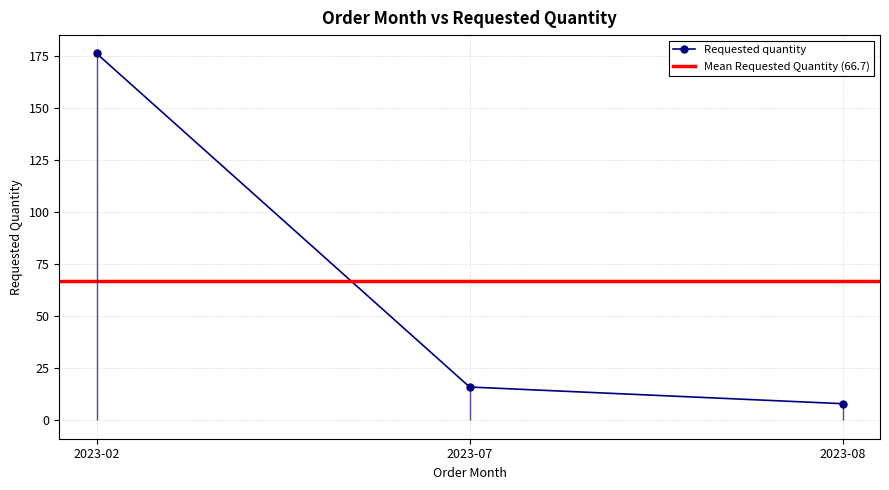

What is the difference between the maximum and minimum values?

168